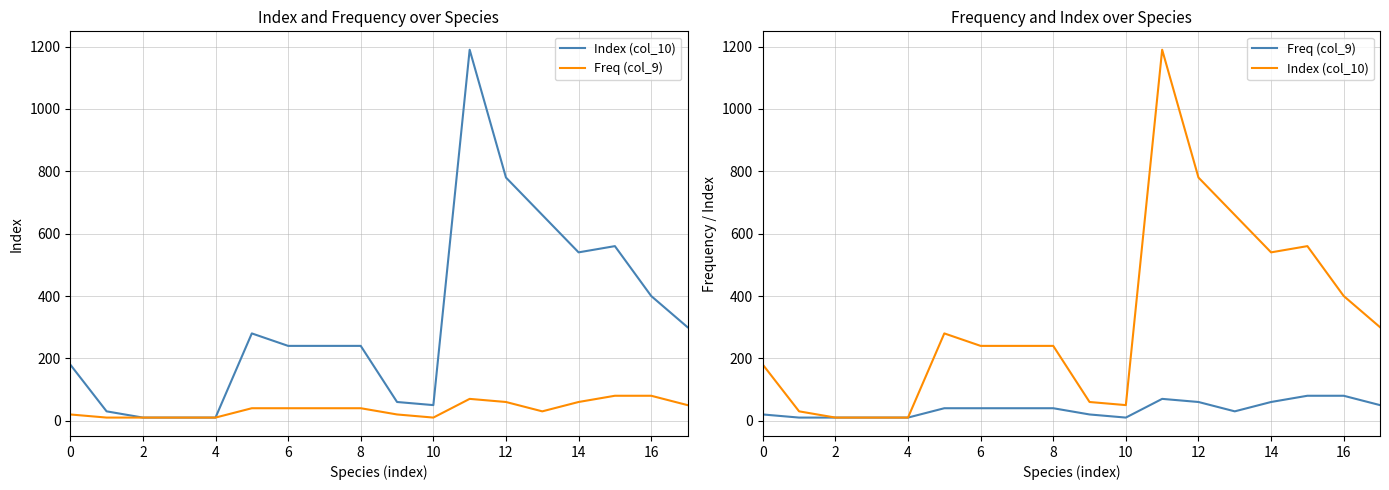

What are all the series names shown in the legend?

Index (col_10), Freq (col_9)